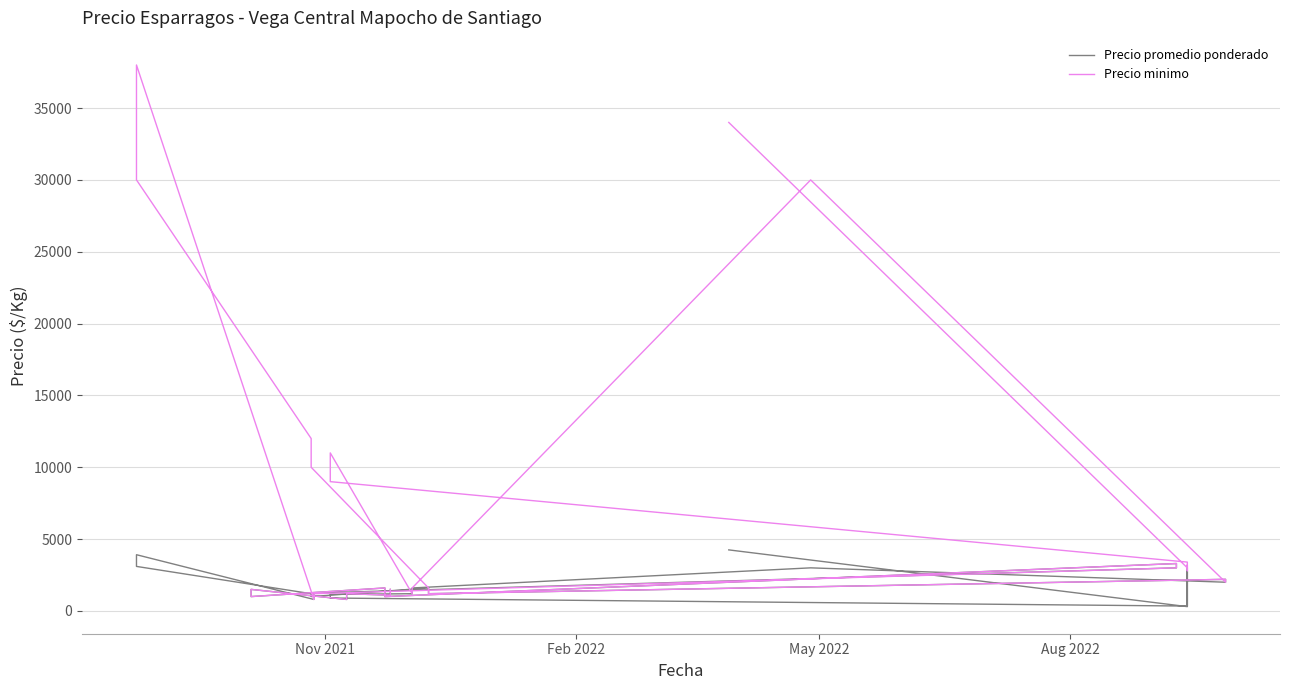

Reading right to left, list all the values displayed in this chart.

Precio promedio ponderado: 4250	300	2800	320	3000	340	900	1150	1200	1400	1600	3000	2000	2200	1200	1400	1600	1000	1200	3100	3496	3914	800	1043	1246	3000	3300	1000	1200	1400	1600	1000	1300	1500	800	1000	1200	1100	1300	1500
Precio minimo: 34000	3000	2800	3200	3000	3400	9000	11000	1200	1400	1600	30000	2000	2200	1200	1400	1600	10000	12000	30000	34000	38000	800	1000	1200	3000	3300	1000	1200	1400	1600	1000	1300	1500	800	1000	1200	1100	1300	1500